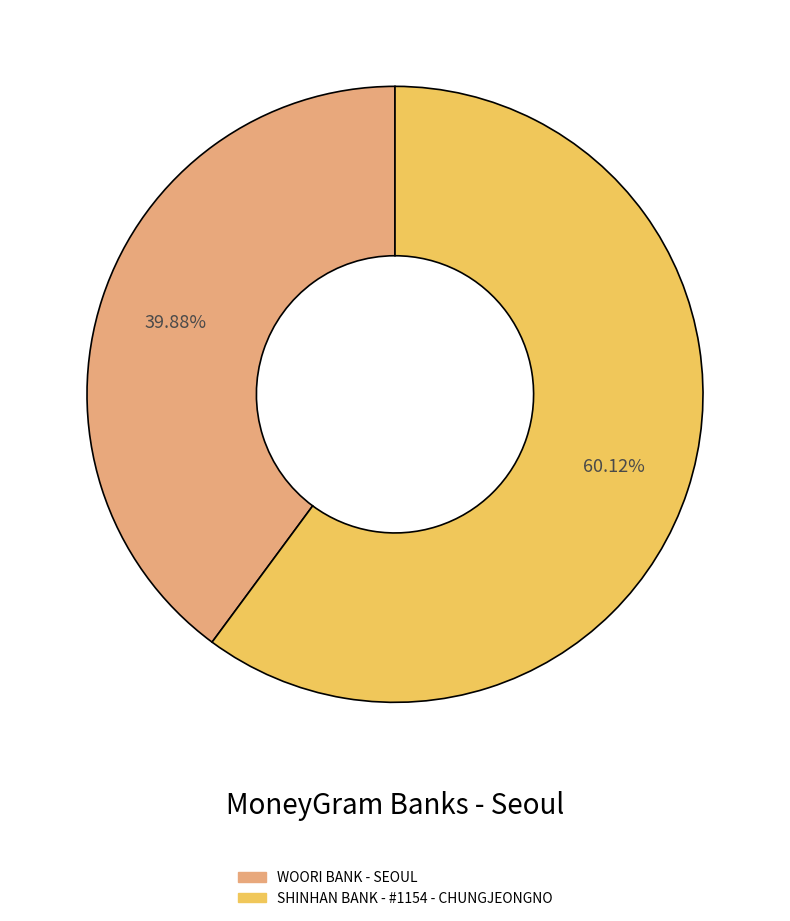

What percentage is the SHINHAN BANK - #1154 - CHUNGJEONGNO slice, to the nearest percent?

60%